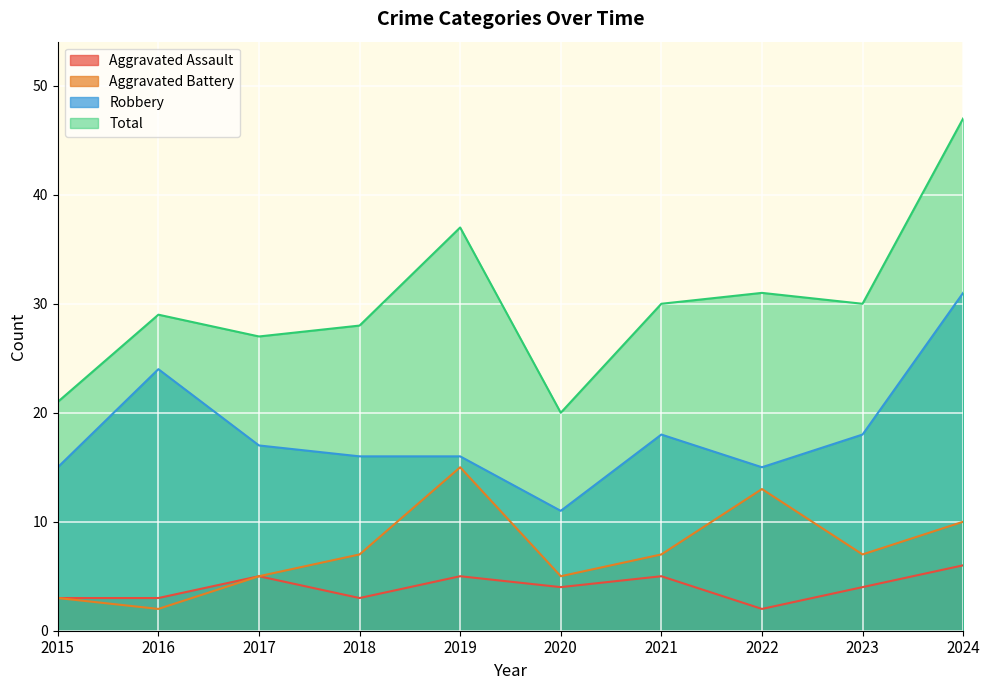

True or false: Total and Aggravated Assault cross at least once.

False